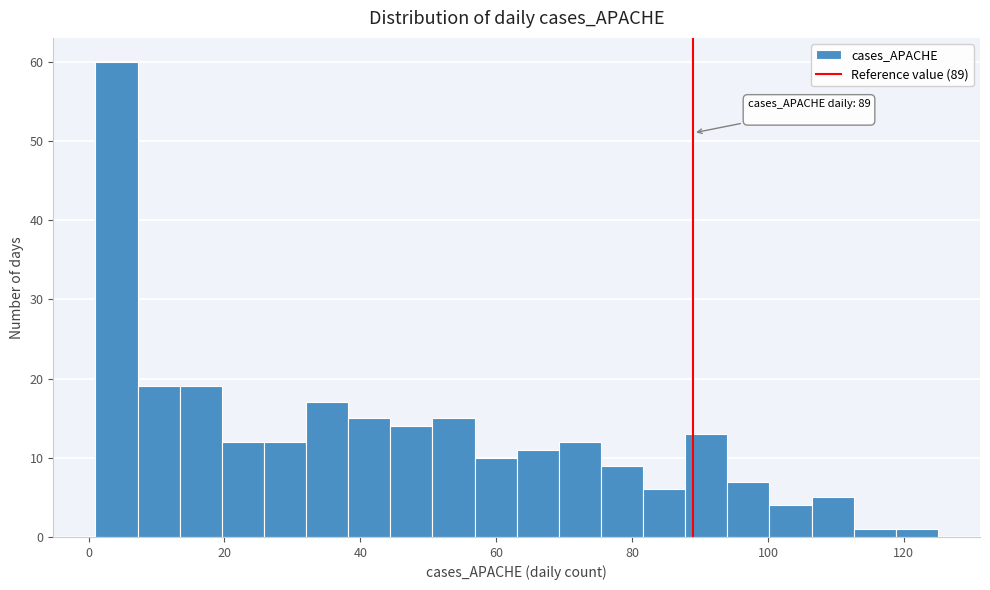

Read against the x-axis, roughly where is the centre of the tallest bar?

4